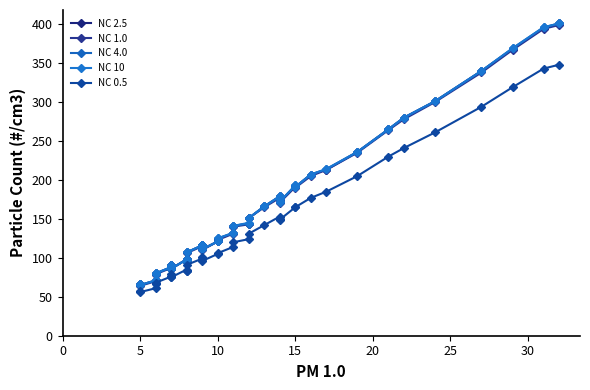

True or false: NC 2.5 and NC 4.0 cross at least once.

False